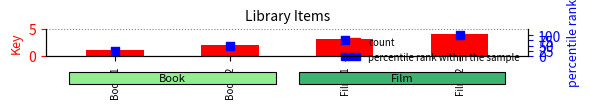

Which series has the largest total across all categories?

percentile rank within the sample